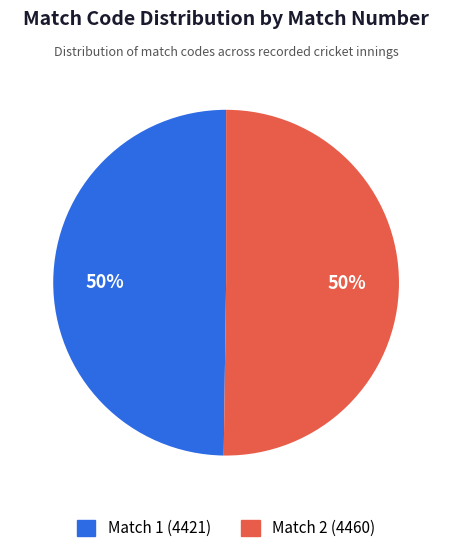

To the nearest percent, what percentage of the pie is Match 1 (4421)?

50%